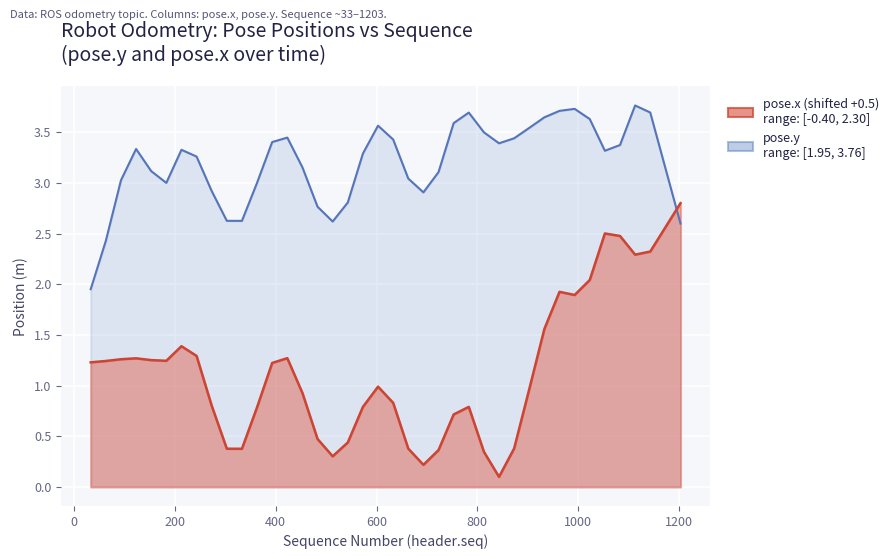

What is the value of the pose.x point at the 20th from the left?

1.0